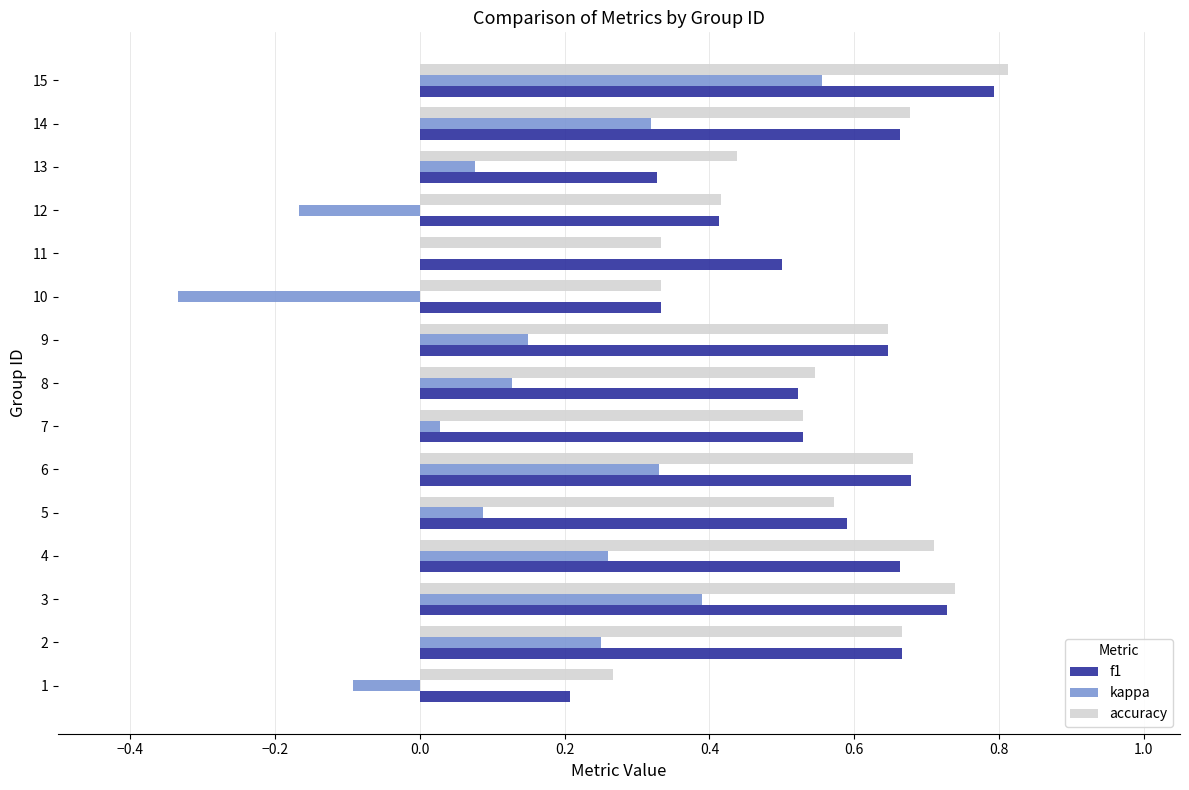

At which category is the sum across all series the highest?

15